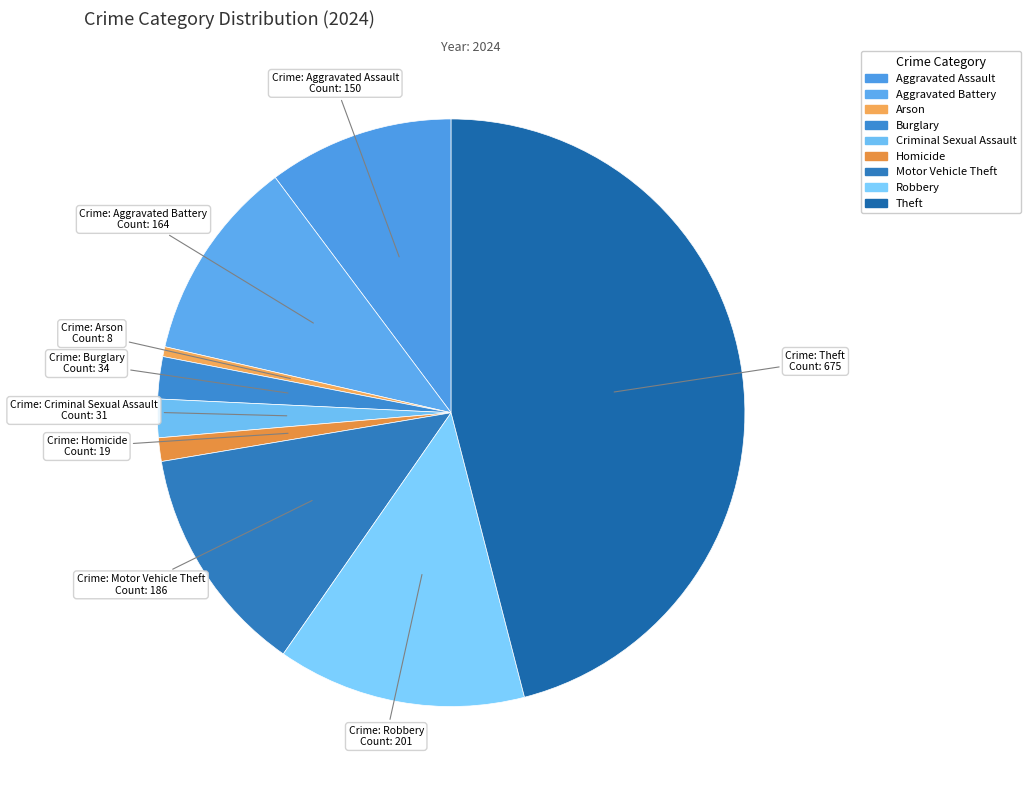

Which has a higher value, Theft or Aggravated Battery?

Theft